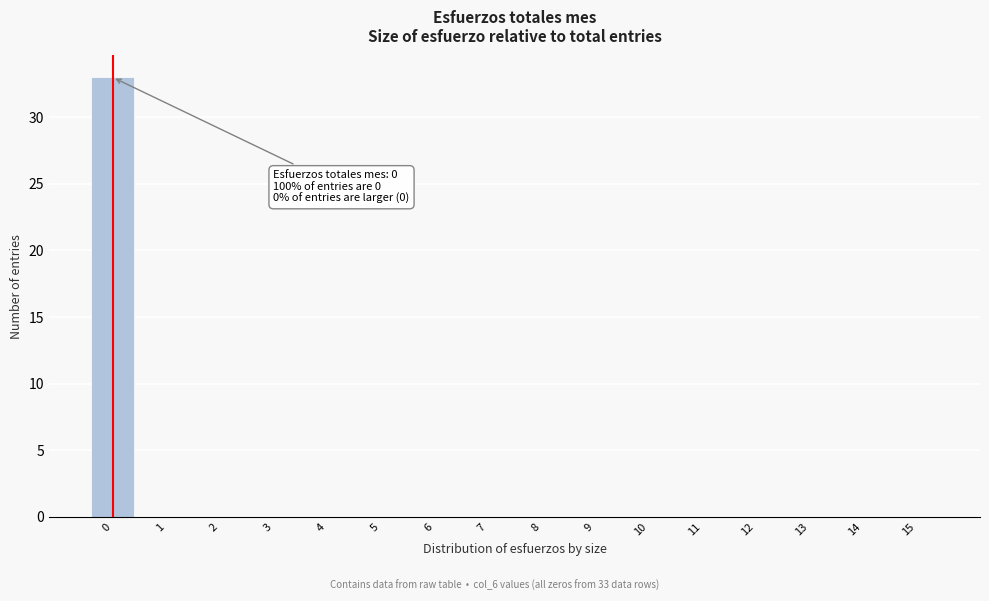

Reading left to right, transcribe all the data shown in this chart.

0=33	1=0	2=0	3=0	4=0	5=0	6=0	7=0	8=0	9=0	10=0	11=0	12=0	13=0	14=0	15=0